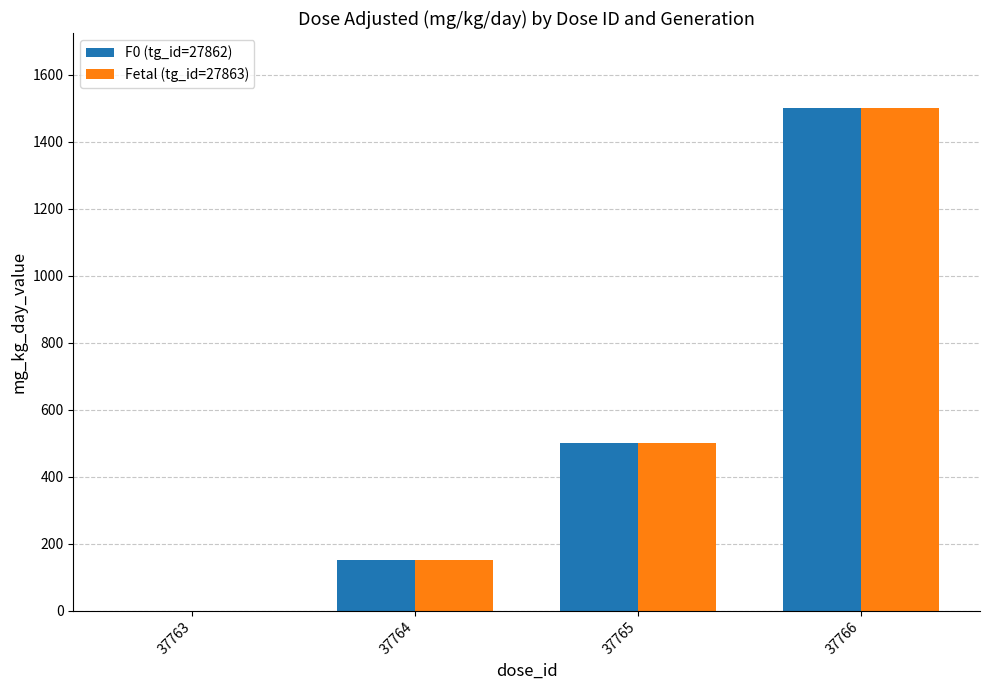

What are all the series names shown in the legend?

F0 (tg_id=27862), Fetal (tg_id=27863)